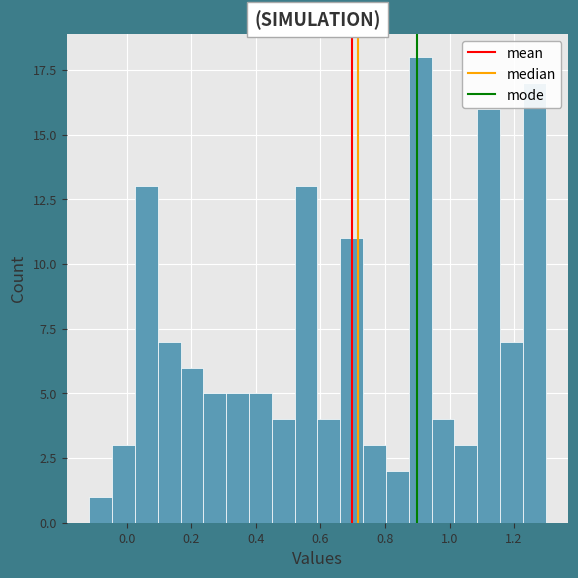

Read against the x-axis, roughly where is the centre of the tallest bar?

0.90